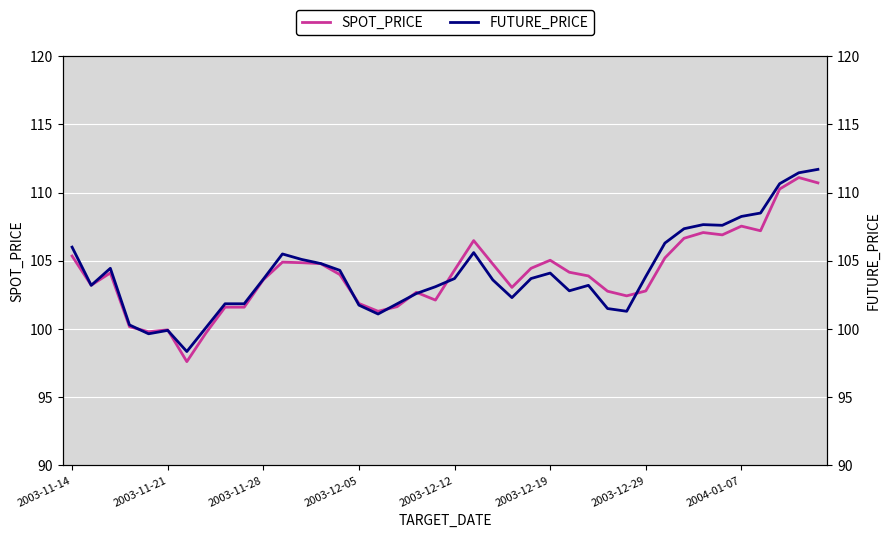

Count the number of data series in this chart.

2